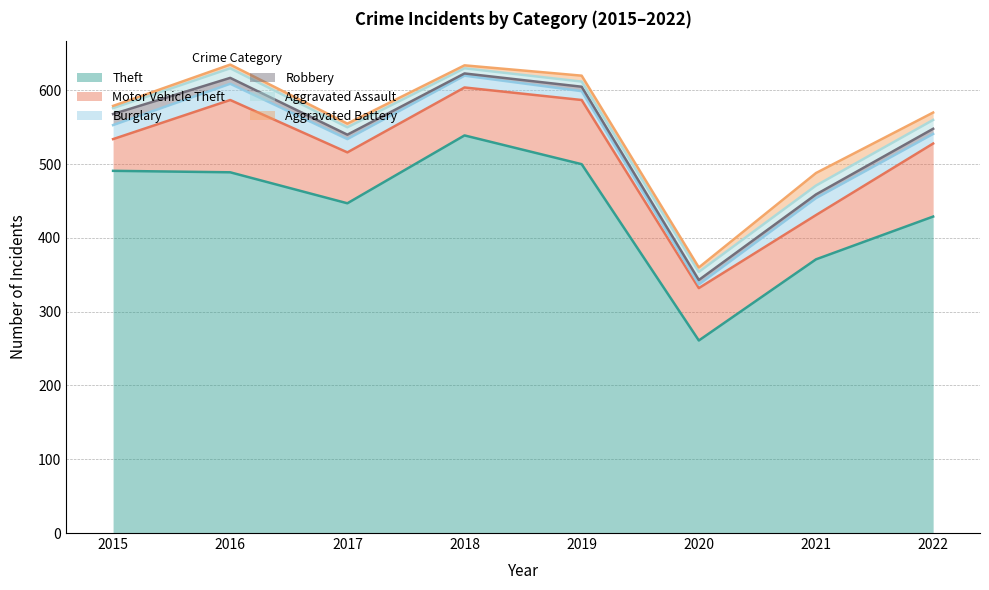

What is the difference between the second highest and second lowest values in the Aggravated Battery series?

6